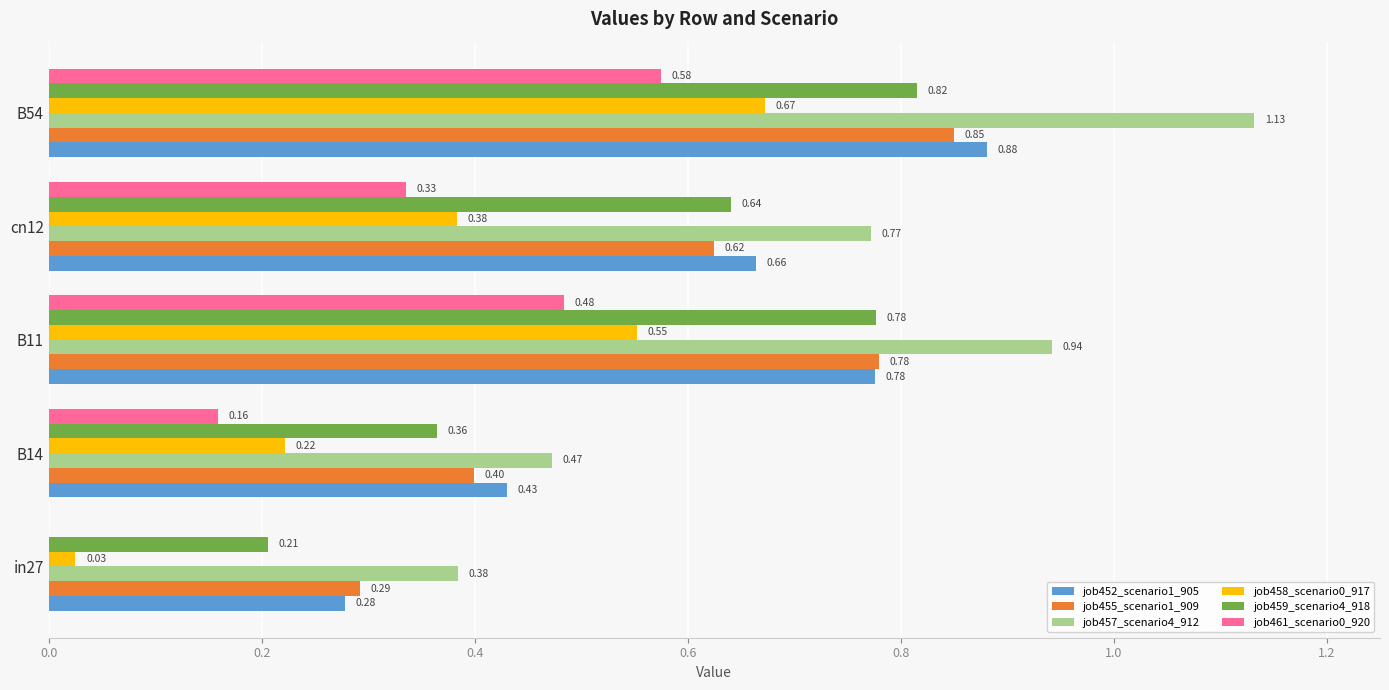

What is the average value of the job458_scenario0_917 series?

0.4